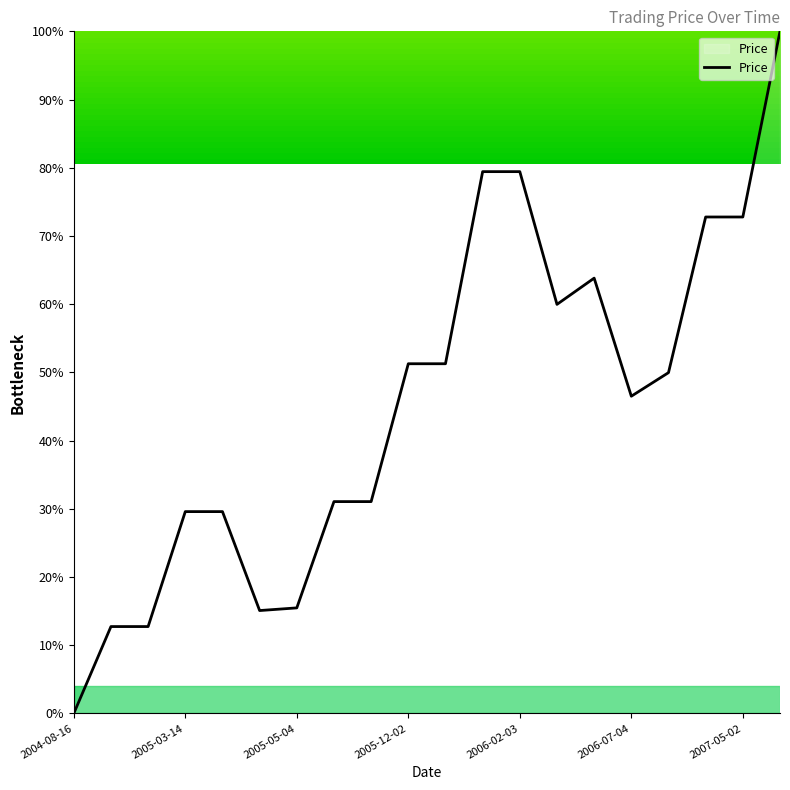

What is the difference between the maximum and minimum values?

100.0